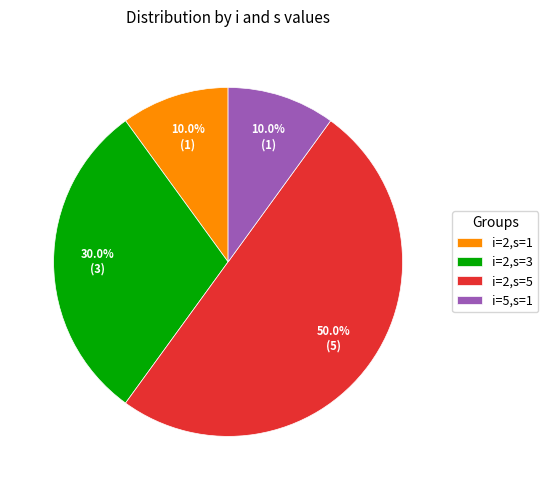

Which category has the biggest portion of the pie?

i=2,s=5